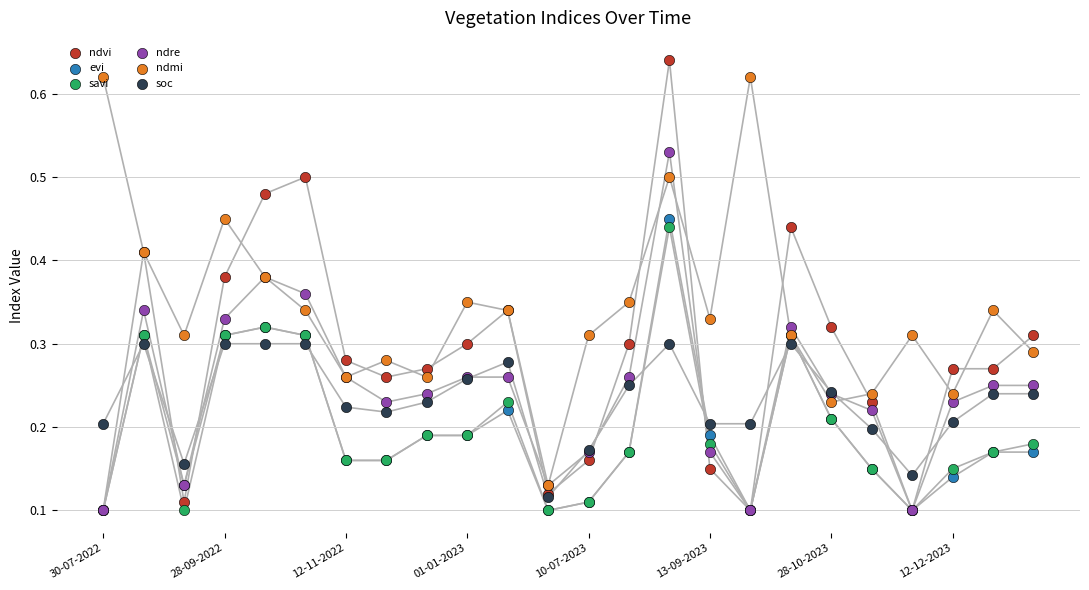

At how many categories does at least one series exceed 0?

24